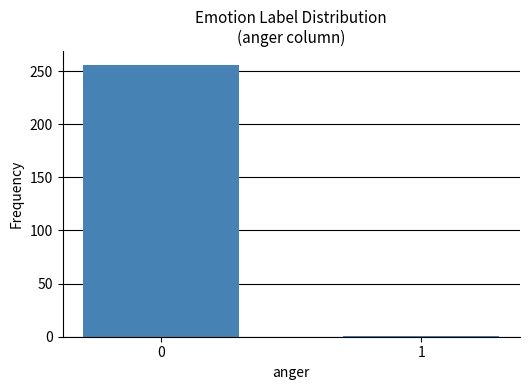

Reading left to right, transcribe all the data shown in this chart.

0=256	1=1